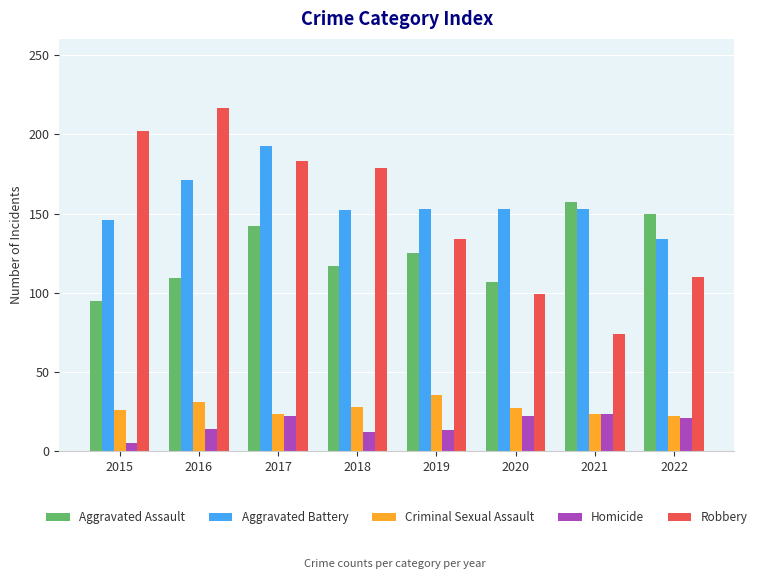

How many categories are shown in the chart?

8